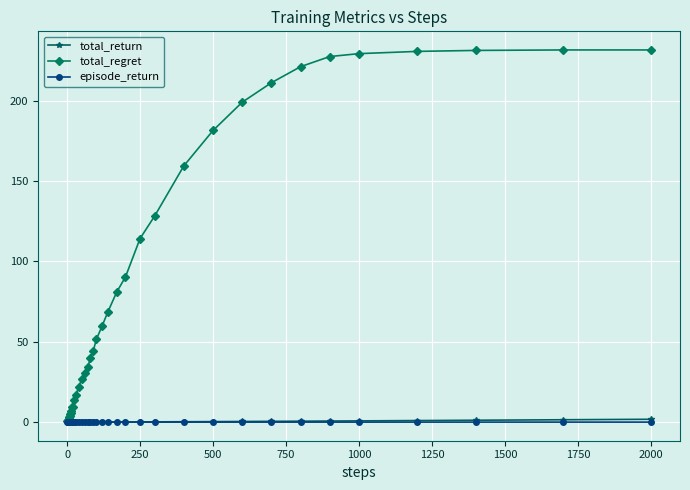

Does the chart display data point markers on the line(s)?

Yes